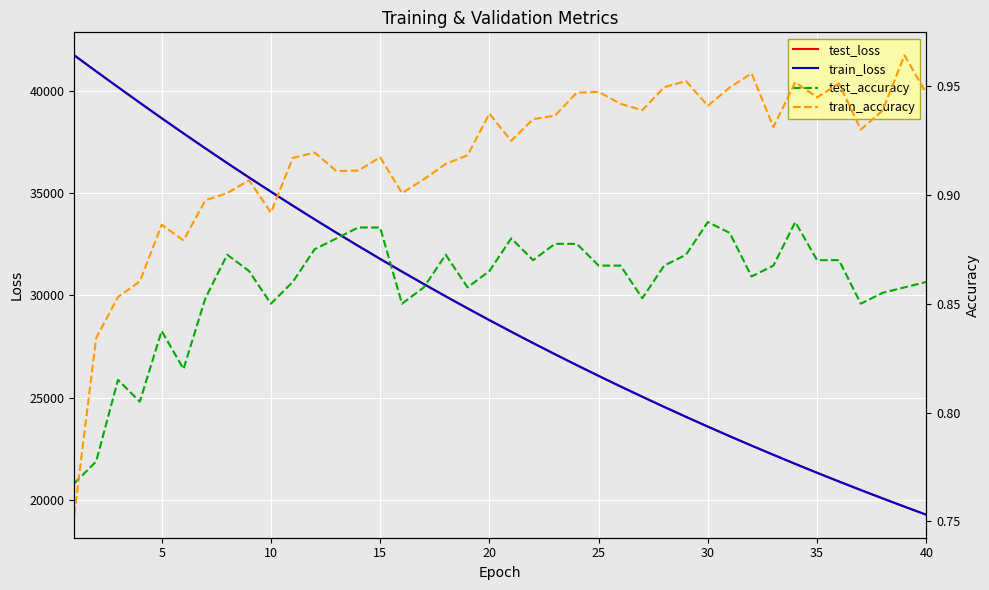

True or false: train_accuracy and test_loss intersect in this chart.

False